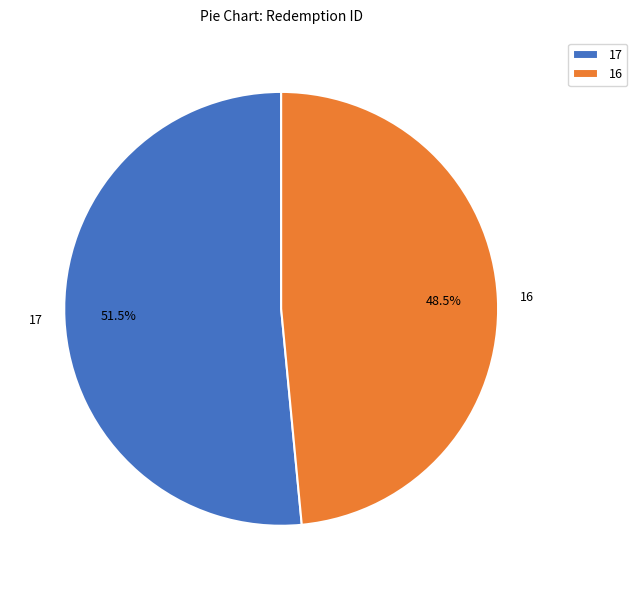

What is the ratio of the value at 16 to the value at 17?

0.9